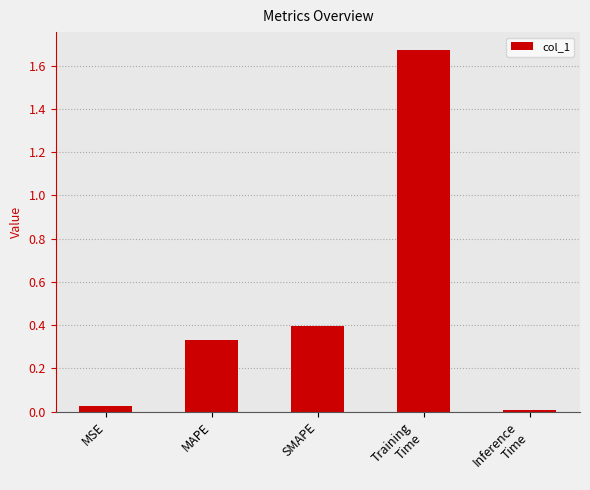

What is the change in value from MSE to Training
Time?

+1.6